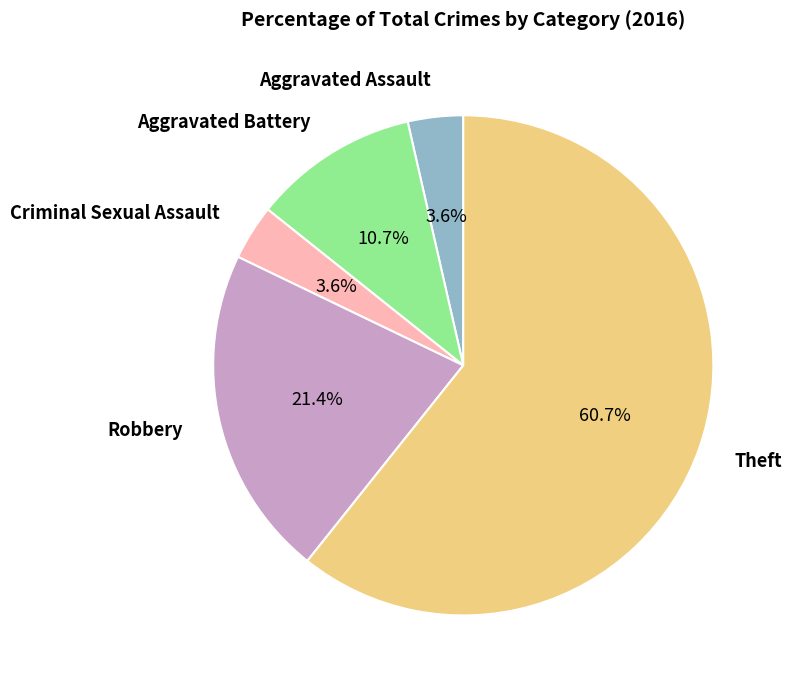

Does any single category account for the majority?

Yes